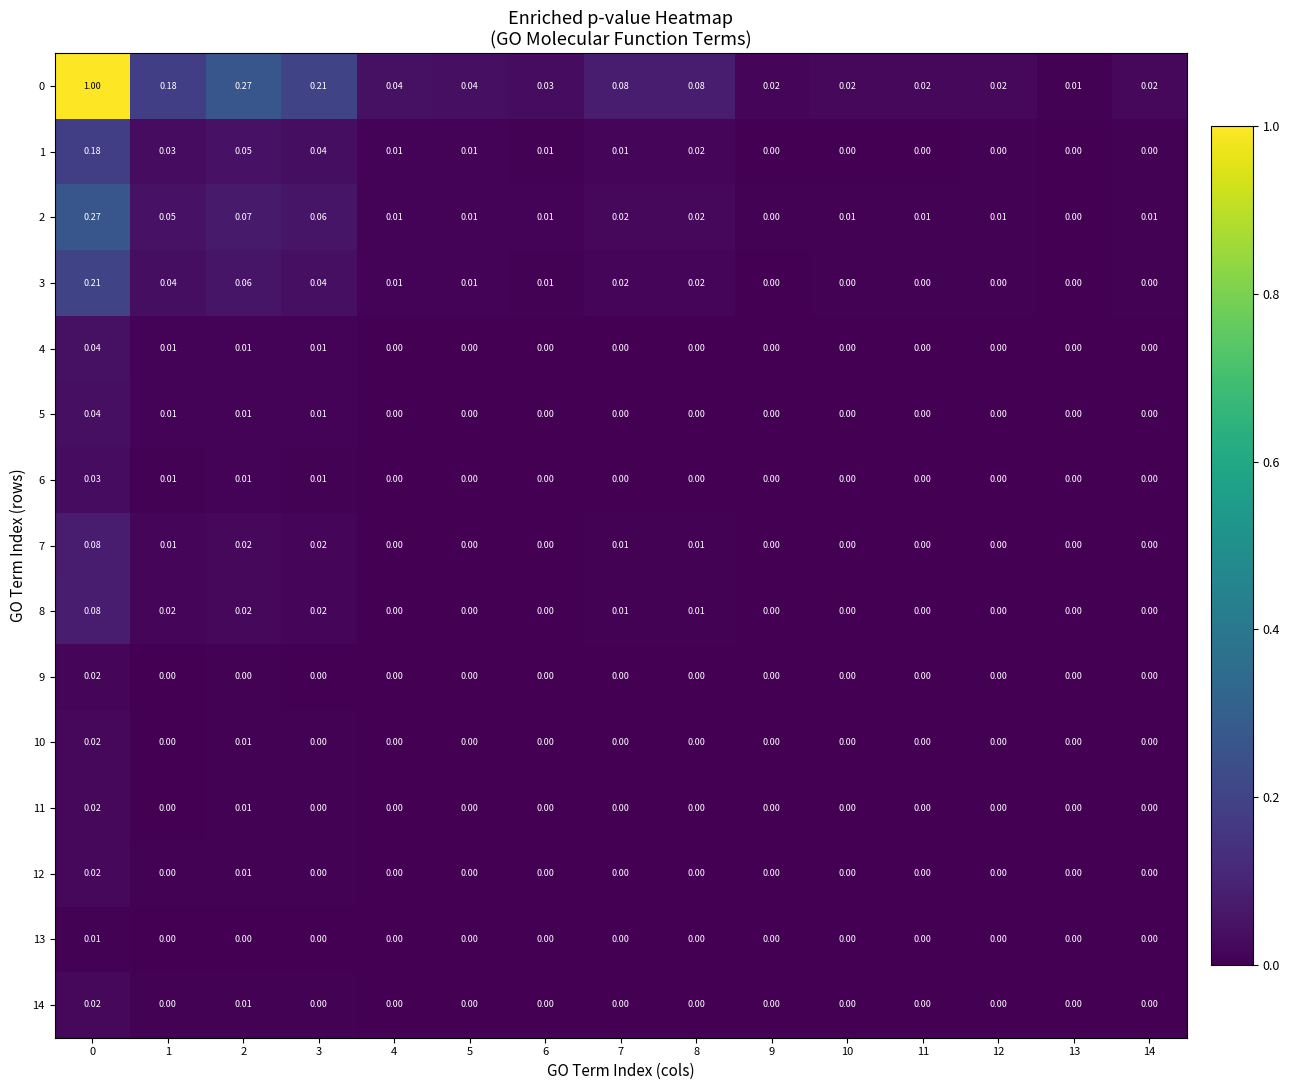

Reading right to left, list all the values displayed in this chart.

0: 14=0.0	13=0.0	12=0.0	11=0.0	10=0.0	9=0.0	8=0.1	7=0.1	6=0.0	5=0.0	4=0.0	3=0.2	2=0.3	1=0.2	0=1.0
1: 14=0.0	13=0.0	12=0.0	11=0.0	10=0.0	9=0.0	8=0.0	7=0.0	6=0.0	5=0.0	4=0.0	3=0.0	2=0.1	1=0.0	0=0.2
2: 14=0.0	13=0.0	12=0.0	11=0.0	10=0.0	9=0.0	8=0.0	7=0.0	6=0.0	5=0.0	4=0.0	3=0.1	2=0.1	1=0.1	0=0.3
3: 14=0.0	13=0.0	12=0.0	11=0.0	10=0.0	9=0.0	8=0.0	7=0.0	6=0.0	5=0.0	4=0.0	3=0.0	2=0.1	1=0.0	0=0.2
4: 14=0.0	13=0.0	12=0.0	11=0.0	10=0.0	9=0.0	8=0.0	7=0.0	6=0.0	5=0.0	4=0.0	3=0.0	2=0.0	1=0.0	0=0.0
5: 14=0.0	13=0.0	12=0.0	11=0.0	10=0.0	9=0.0	8=0.0	7=0.0	6=0.0	5=0.0	4=0.0	3=0.0	2=0.0	1=0.0	0=0.0
6: 14=0.0	13=0.0	12=0.0	11=0.0	10=0.0	9=0.0	8=0.0	7=0.0	6=0.0	5=0.0	4=0.0	3=0.0	2=0.0	1=0.0	0=0.0
7: 14=0.0	13=0.0	12=0.0	11=0.0	10=0.0	9=0.0	8=0.0	7=0.0	6=0.0	5=0.0	4=0.0	3=0.0	2=0.0	1=0.0	0=0.1
8: 14=0.0	13=0.0	12=0.0	11=0.0	10=0.0	9=0.0	8=0.0	7=0.0	6=0.0	5=0.0	4=0.0	3=0.0	2=0.0	1=0.0	0=0.1
9: 14=0.0	13=0.0	12=0.0	11=0.0	10=0.0	9=0.0	8=0.0	7=0.0	6=0.0	5=0.0	4=0.0	3=0.0	2=0.0	1=0.0	0=0.0
10: 14=0.0	13=0.0	12=0.0	11=0.0	10=0.0	9=0.0	8=0.0	7=0.0	6=0.0	5=0.0	4=0.0	3=0.0	2=0.0	1=0.0	0=0.0
11: 14=0.0	13=0.0	12=0.0	11=0.0	10=0.0	9=0.0	8=0.0	7=0.0	6=0.0	5=0.0	4=0.0	3=0.0	2=0.0	1=0.0	0=0.0
12: 14=0.0	13=0.0	12=0.0	11=0.0	10=0.0	9=0.0	8=0.0	7=0.0	6=0.0	5=0.0	4=0.0	3=0.0	2=0.0	1=0.0	0=0.0
13: 14=0.0	13=0.0	12=0.0	11=0.0	10=0.0	9=0.0	8=0.0	7=0.0	6=0.0	5=0.0	4=0.0	3=0.0	2=0.0	1=0.0	0=0.0
14: 14=0.0	13=0.0	12=0.0	11=0.0	10=0.0	9=0.0	8=0.0	7=0.0	6=0.0	5=0.0	4=0.0	3=0.0	2=0.0	1=0.0	0=0.0